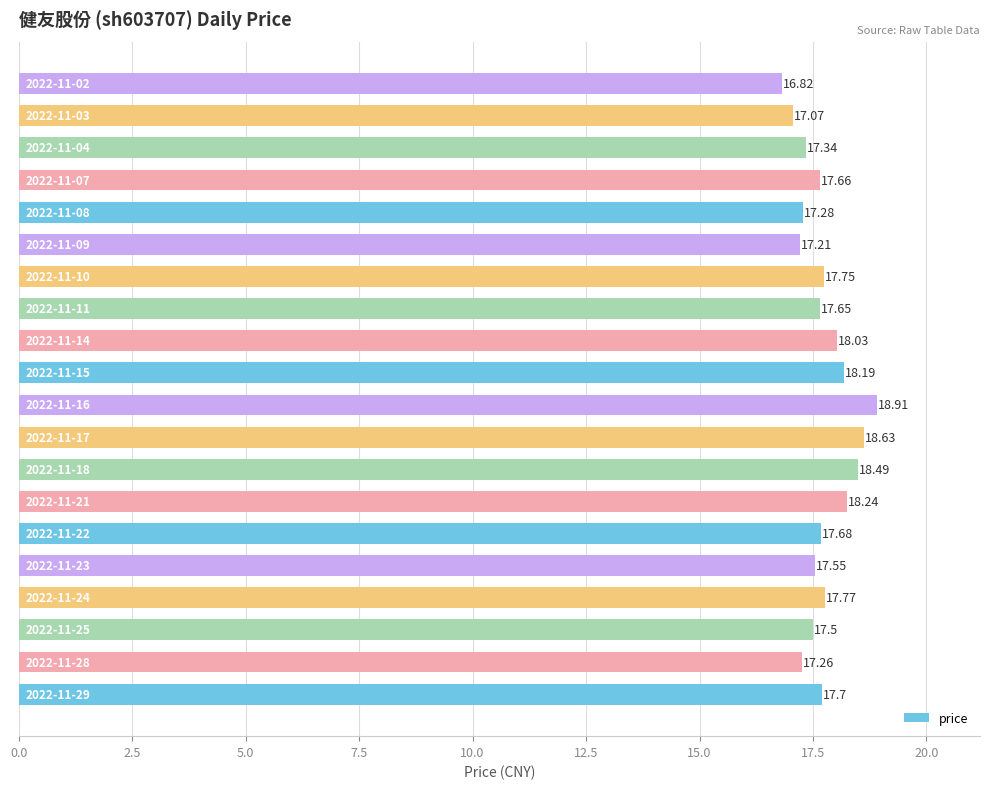

What is the difference between the second highest and second lowest values?

1.6